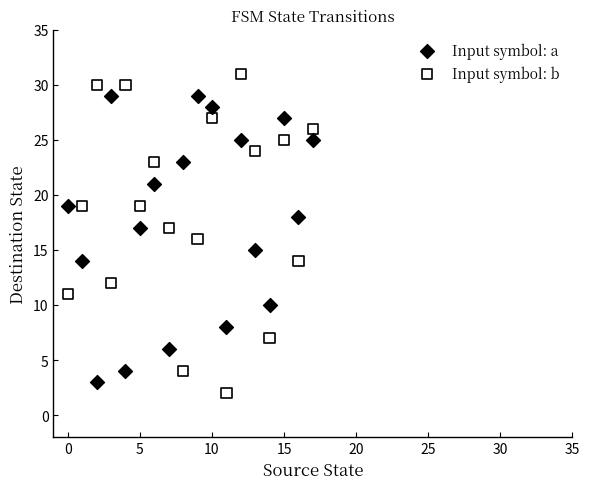

Which series reaches the maximum Y coordinate?

Input symbol: b